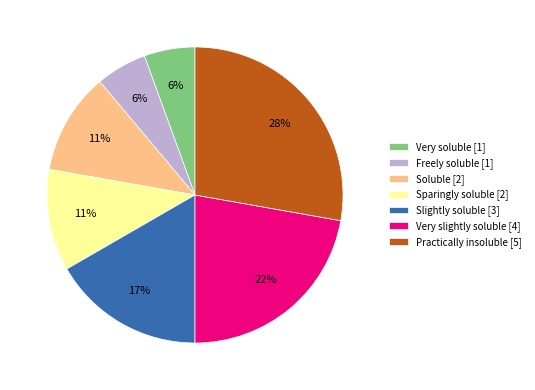

Is there any slice that represents more than half of the pie?

No